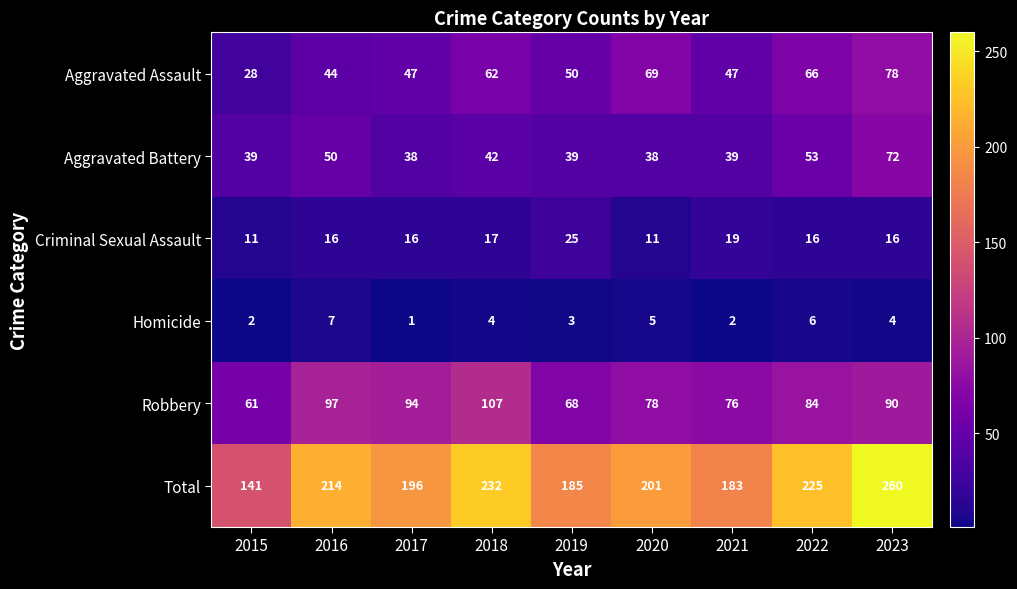

What value does the Criminal Sexual Assault series have at 2017?

16